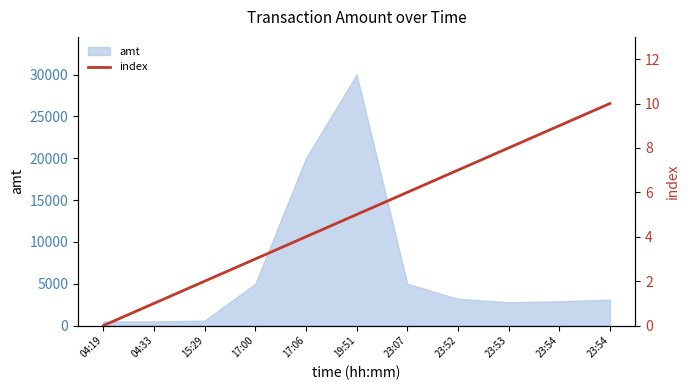

Is it true that the value at 23:52 is 12?

False